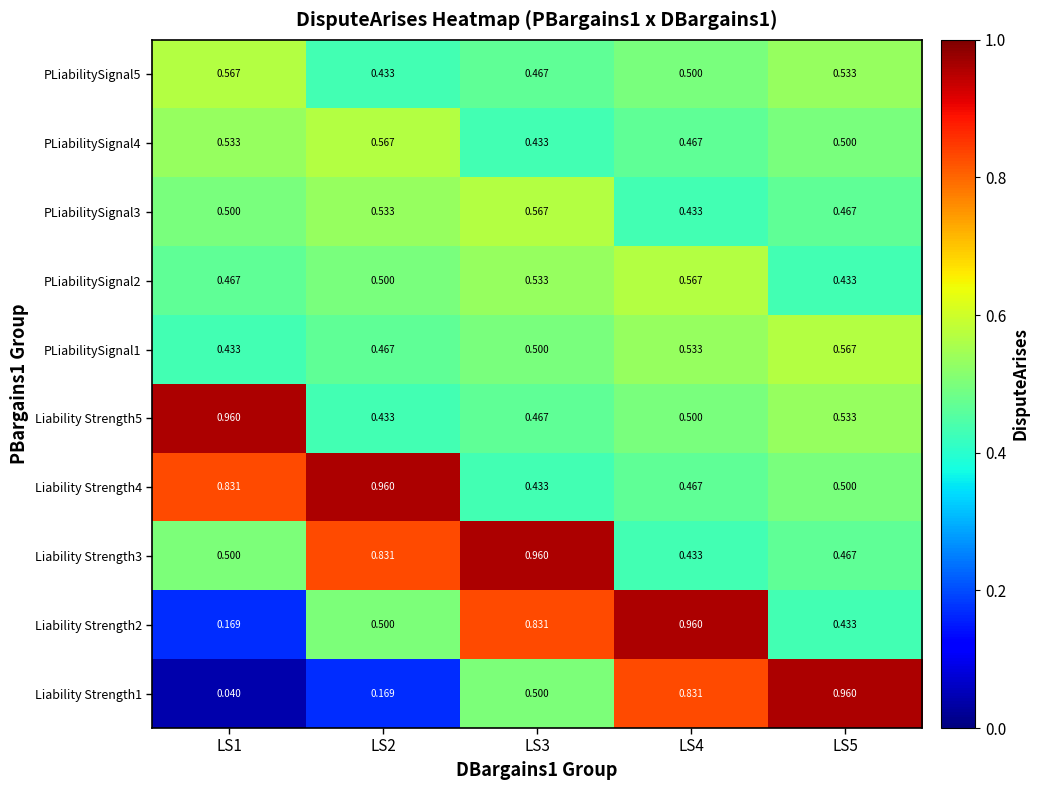

Is the value of PLiabilitySignal2 at LS4 greater than the value of Liability Strength3 at LS1?

Yes